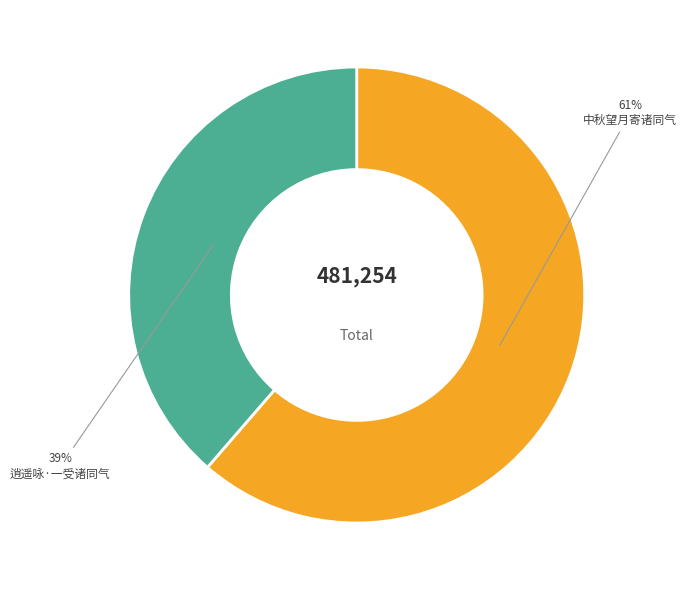

What percentage is the 中秋望月寄诸同气 slice, to the nearest percent?

61%